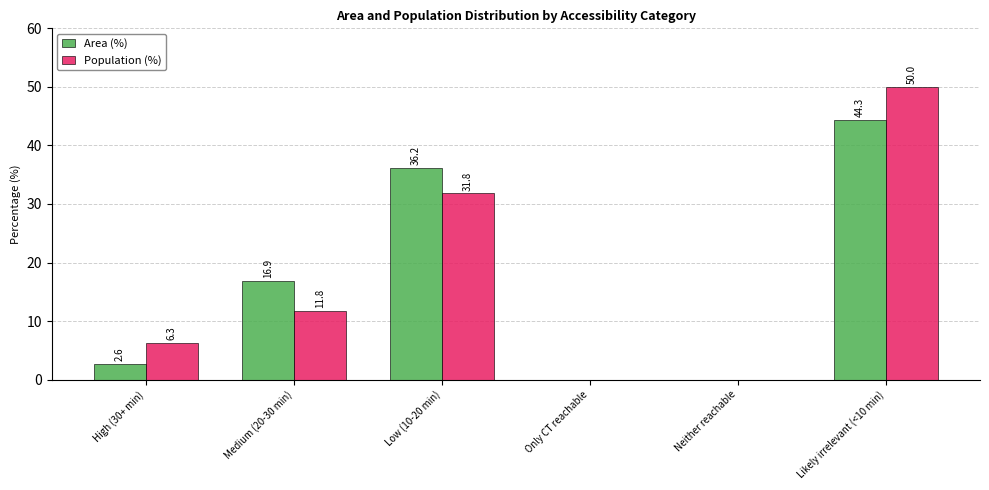

Between Low (10-20 min) and Only CT reachable, which series saw the biggest shift?

Area (%)